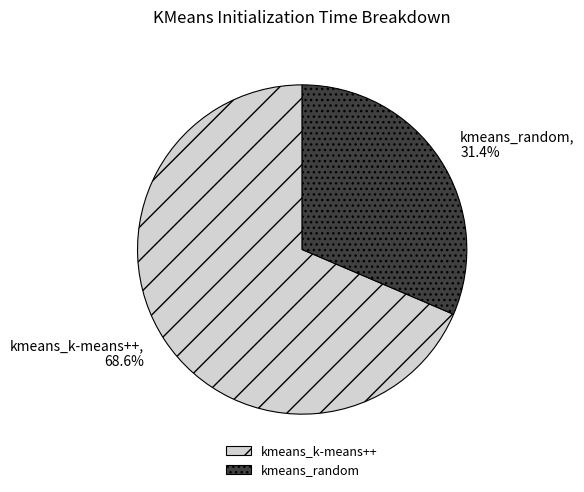

Which slice is the smallest?

kmeans_random